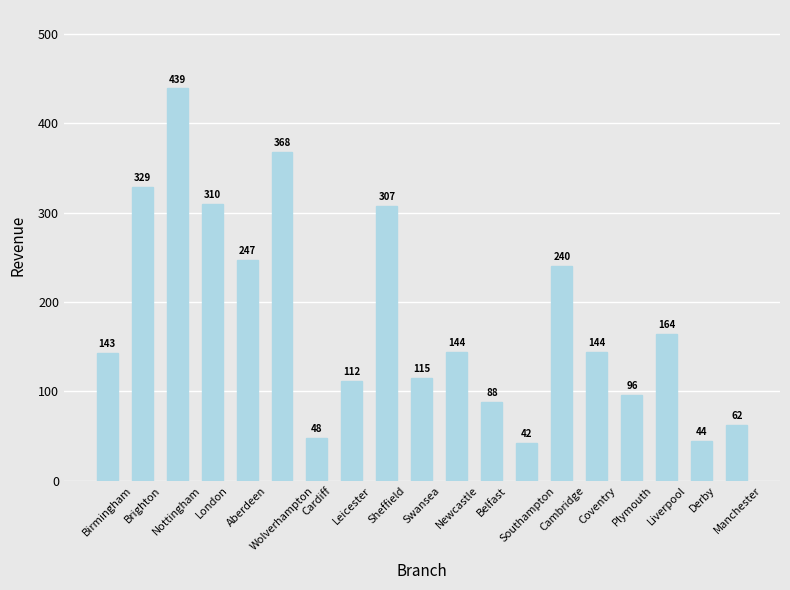

What is the difference between the maximum and second lowest values?

395